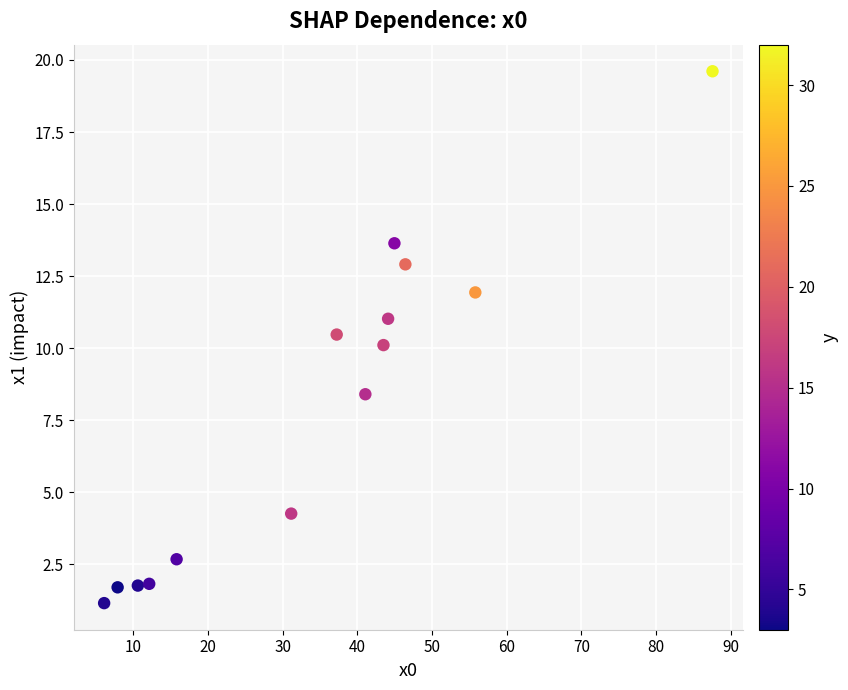

What is the range of X values (max minus min)?

81.5